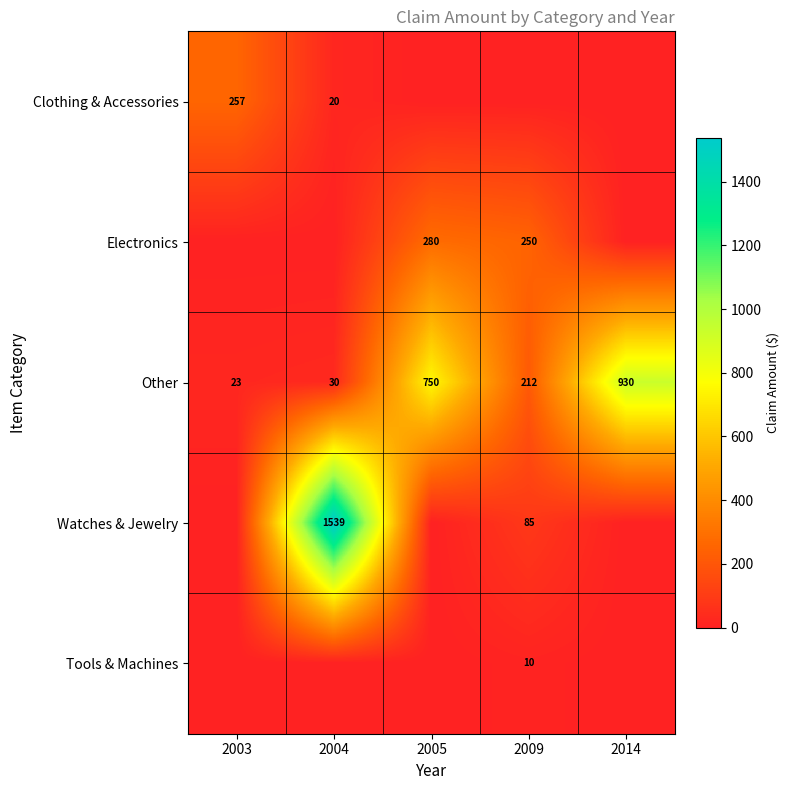

What is the difference between the maximum and minimum values in the Other series?

907